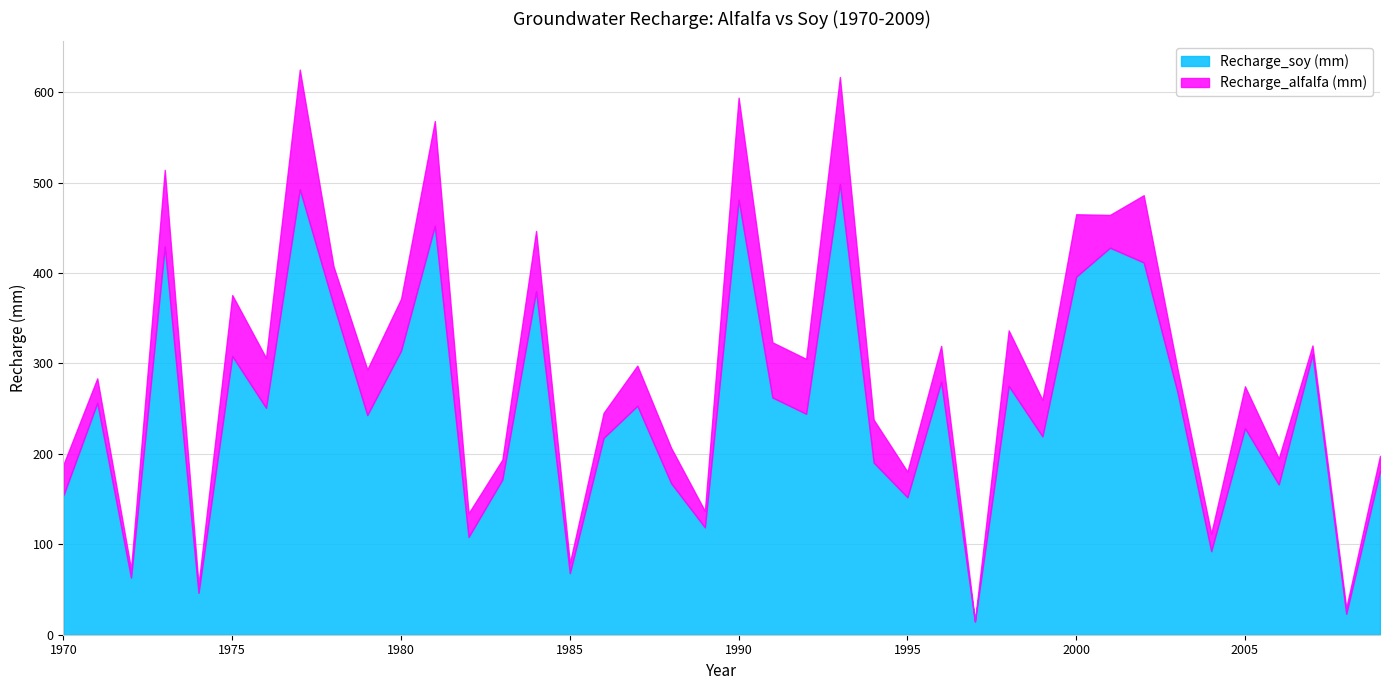

How many data points in Recharge_alfalfa (mm) are above 40?

20